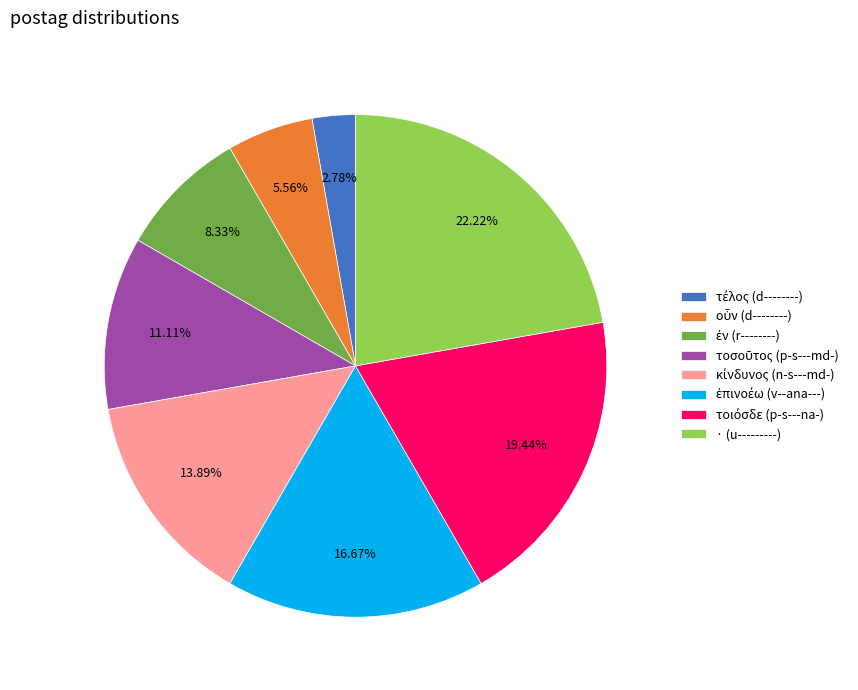

Is there a majority slice in this chart?

No